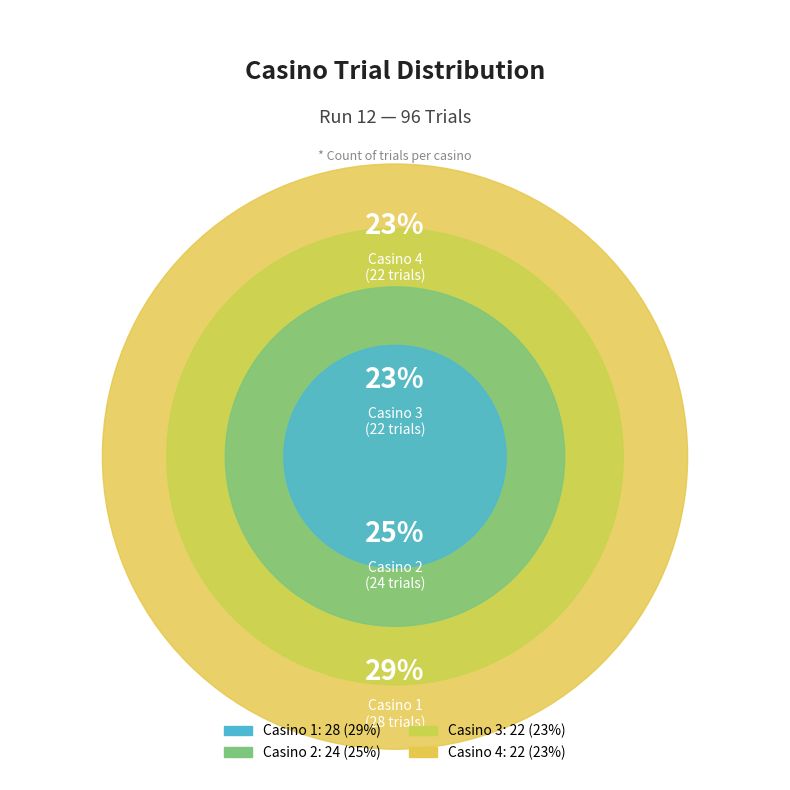

What percentage is the Casino 3 slice, to the nearest percent?

23%